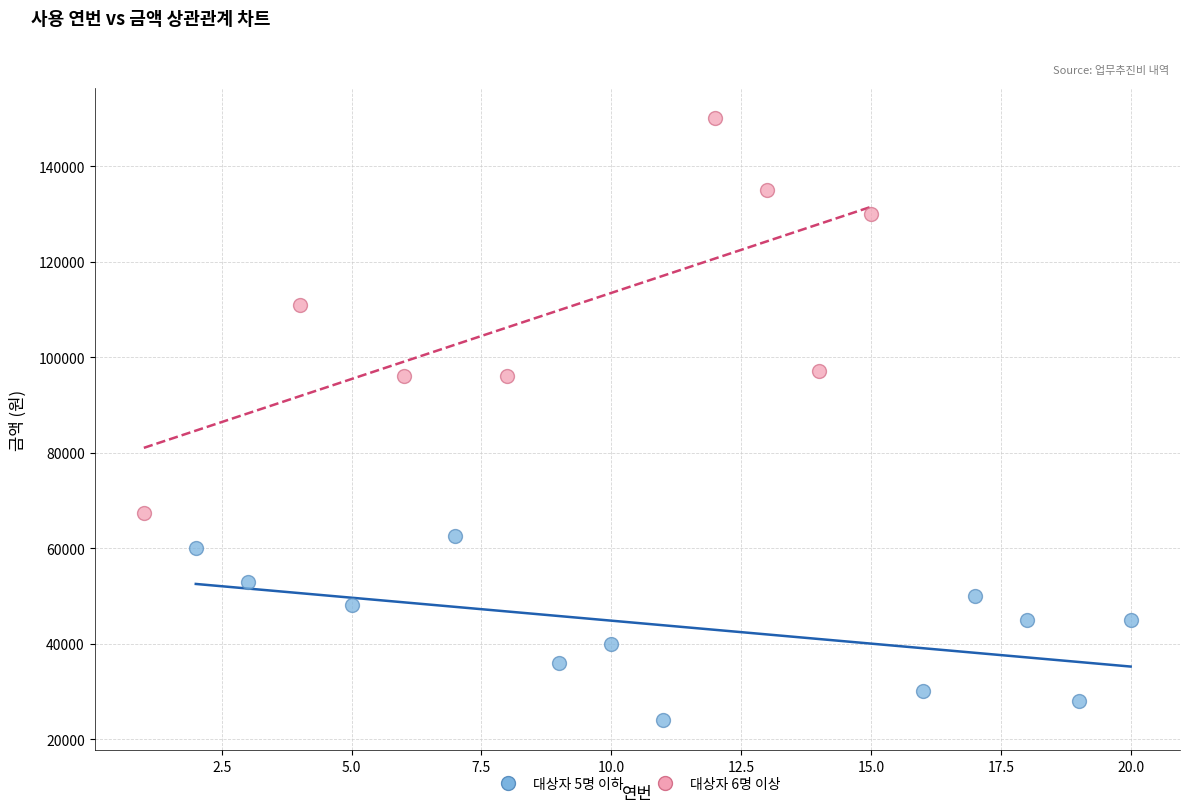

Which series contains the highest Y value?

대상자 6명 이상